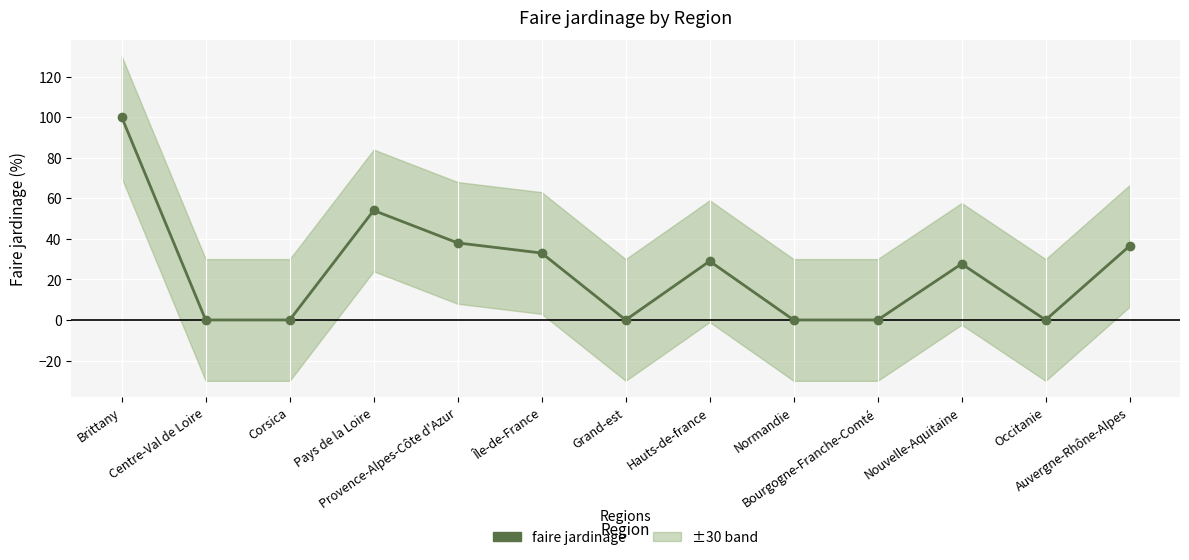

Rank the categories by value from highest to lowest.

Brittany, Pays de la Loire, Provence-Alpes-Côte d'Azur, Auvergne-Rhône-Alpes, Île-de-France, Hauts-de-france, Nouvelle-Aquitaine, Centre-Val de Loire, Corsica, Grand-est, Normandie, Bourgogne-Franche-Comté, Occitanie